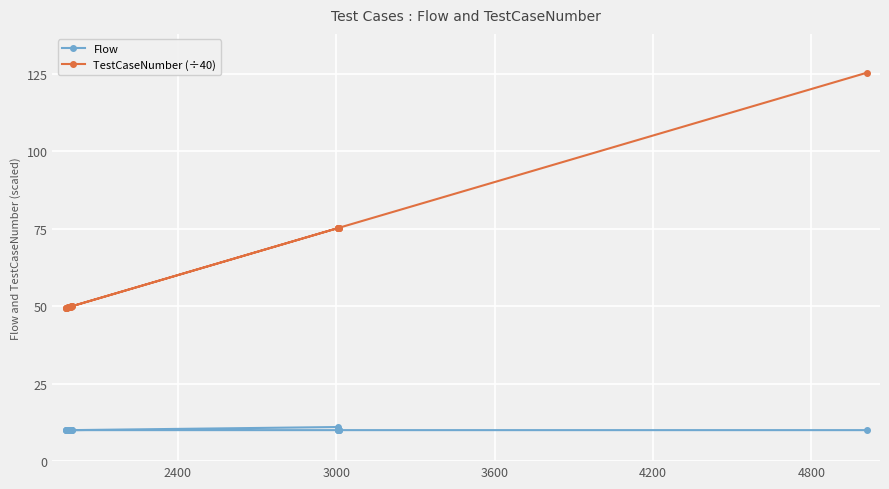

Which series has the widest spread of values?

TestCaseNumber (÷40)